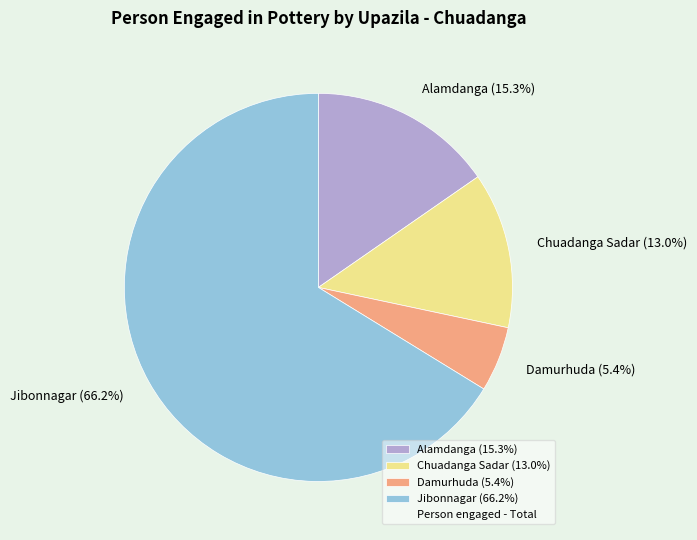

To the nearest percent, what is the difference between the largest and smallest slice percentages?

61%